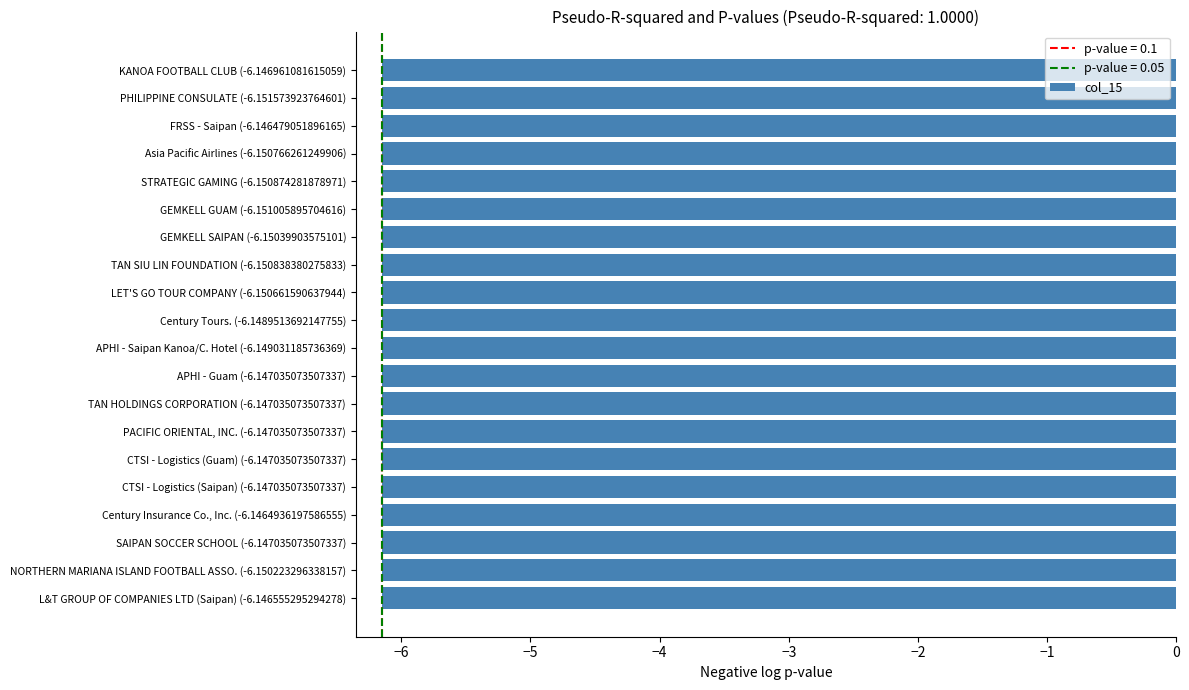

What is the sum of all values?

-123.0